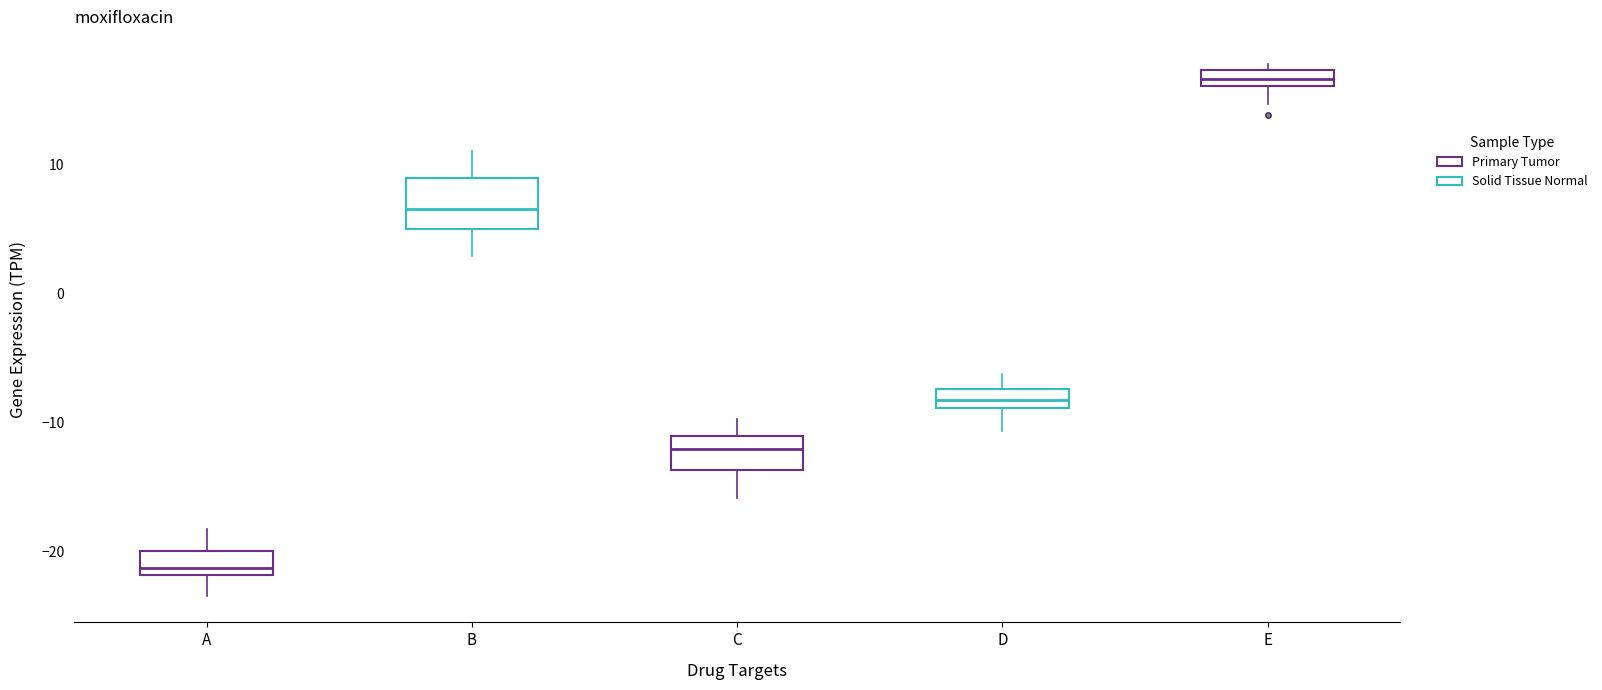

Which box has the lowest median line?

A